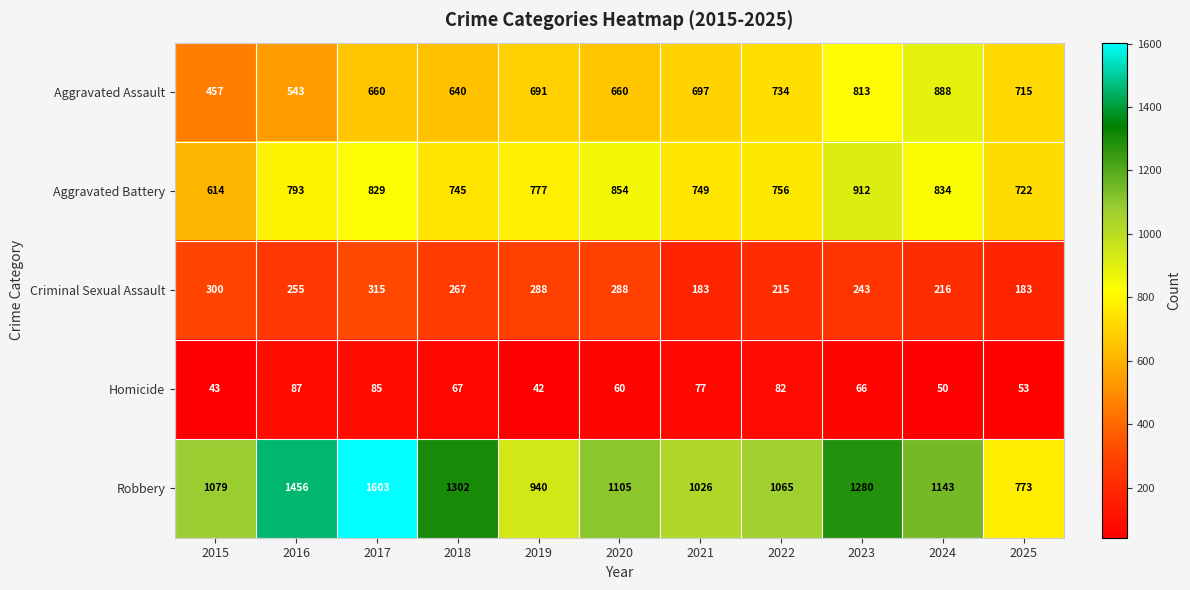

The Aggravated Assault series shows 1020 at 2018. True or false?

False